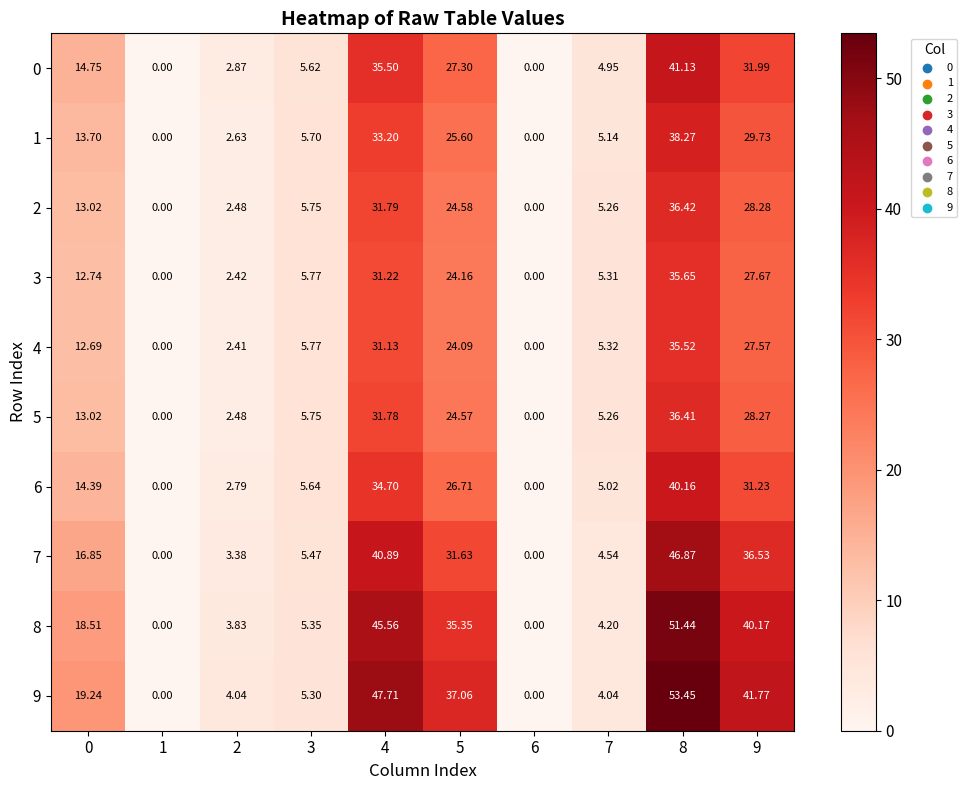

Is the value of 1 at 0 greater than the value of 5 at 3?

Yes